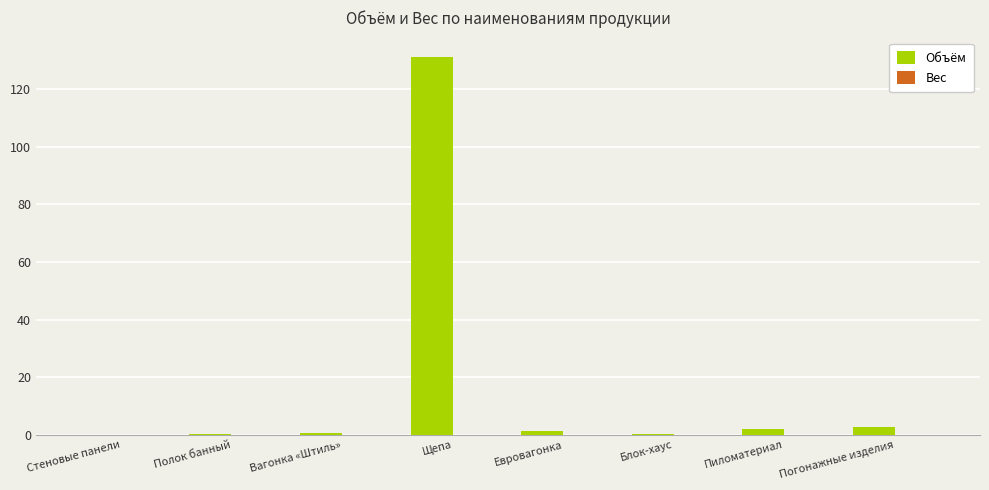

How many distinct data groups are displayed?

1